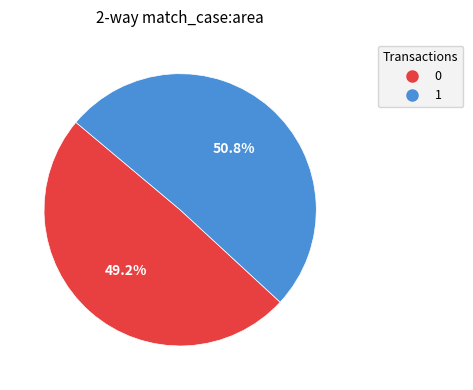

Rank the categories by value from lowest to highest.

0, 1